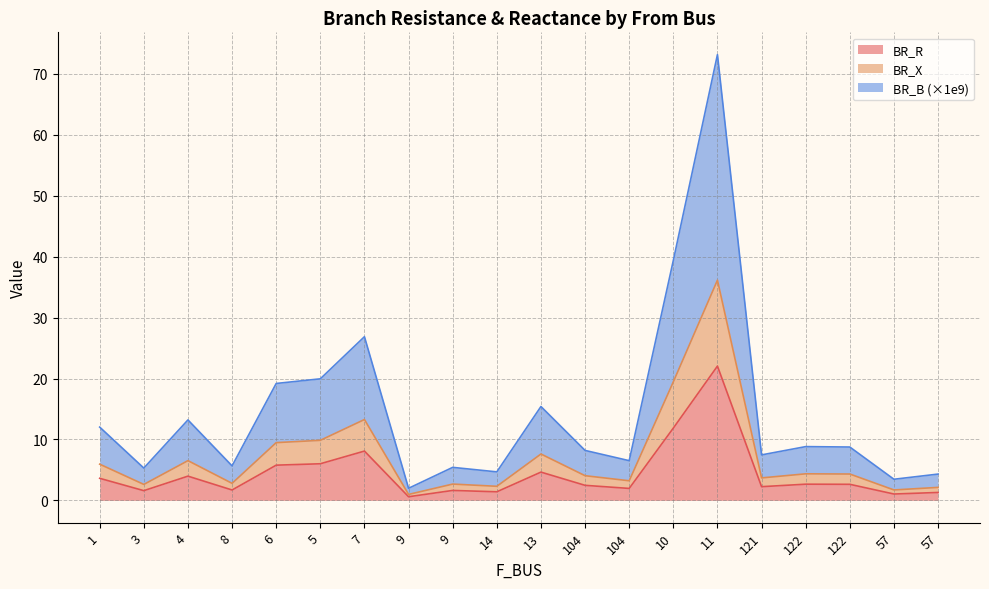

At which label does BR_X reach its peak?

11